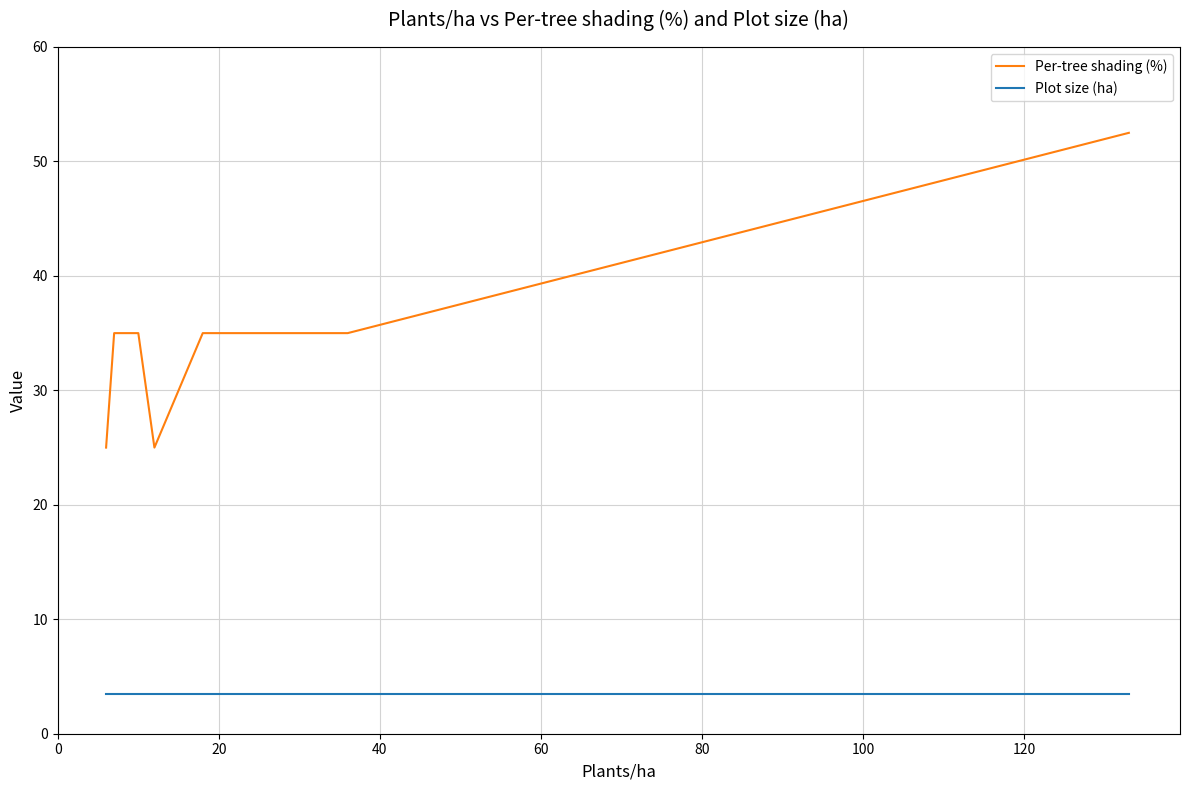

True or false: Plot size (ha) and Per-tree shading (%) intersect in this chart.

False